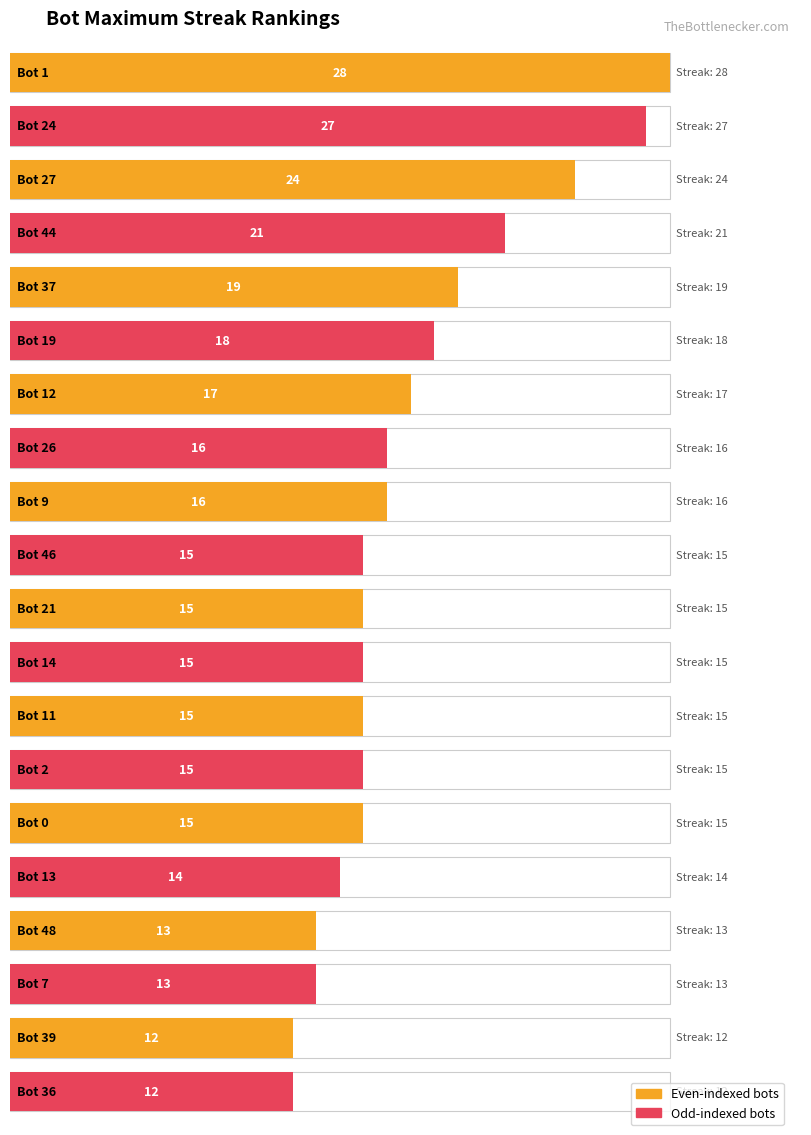

What is the difference between the values at Bot 44 and Bot 24?

6